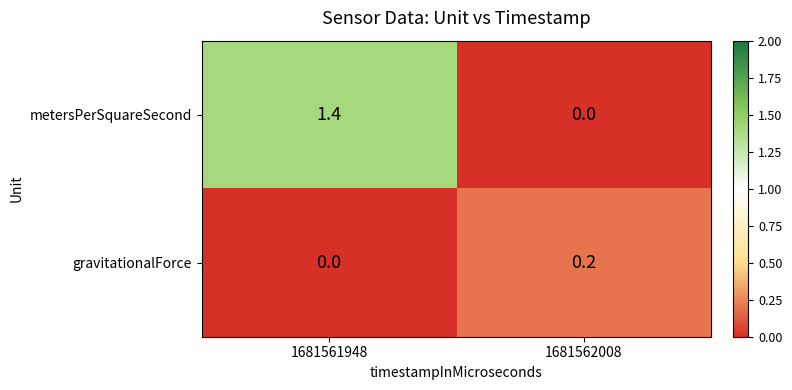

Which series has the largest range (max minus min)?

metersPerSquareSecond